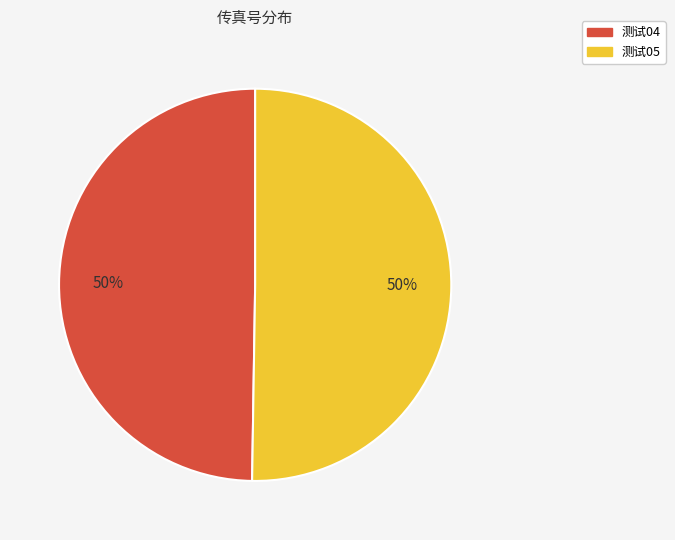

How many slices are in this pie chart?

2